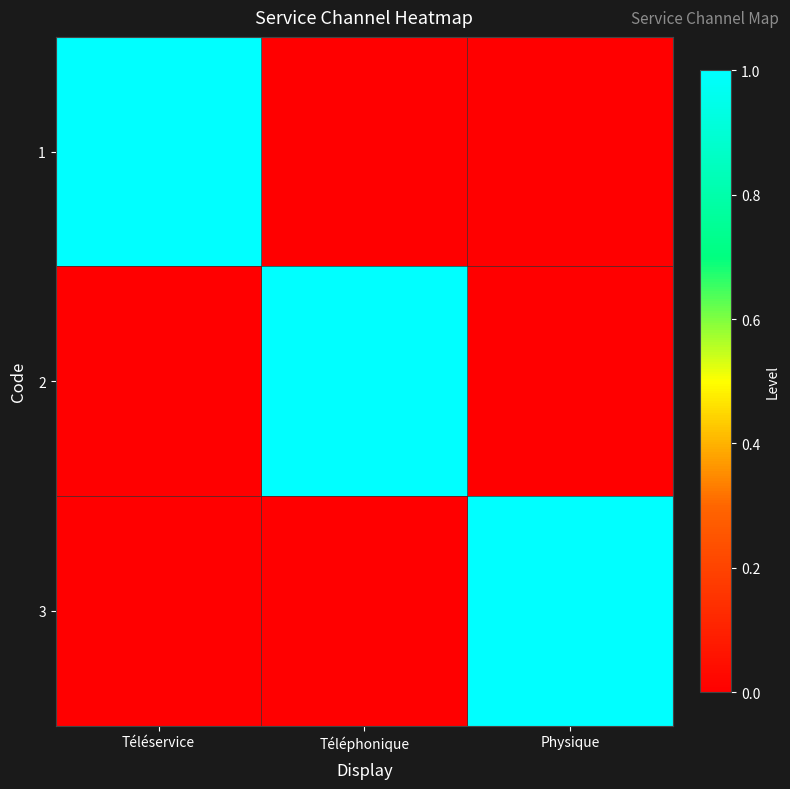

How many distinct data groups are displayed?

3